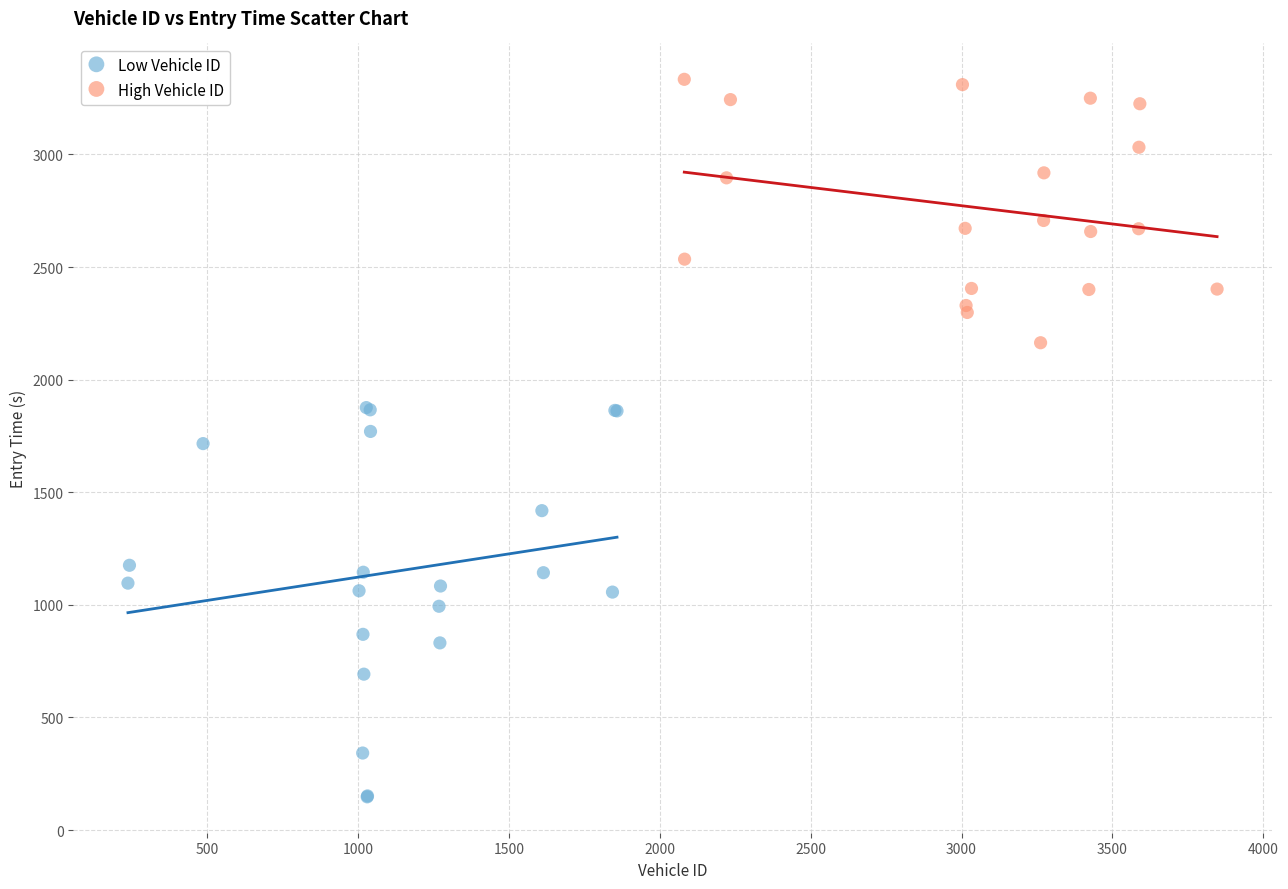

Which series contains the lowest Y value?

Low Vehicle ID